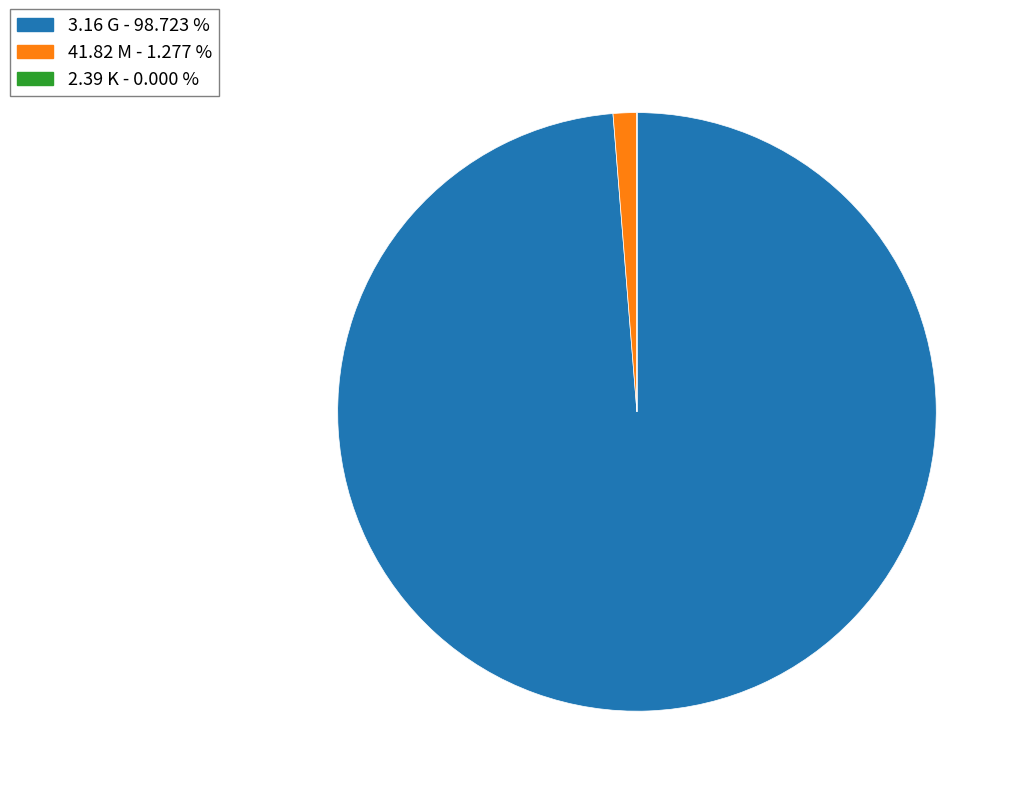

Is the sum of 41.82 M and 3.16 G greater than half?

Yes